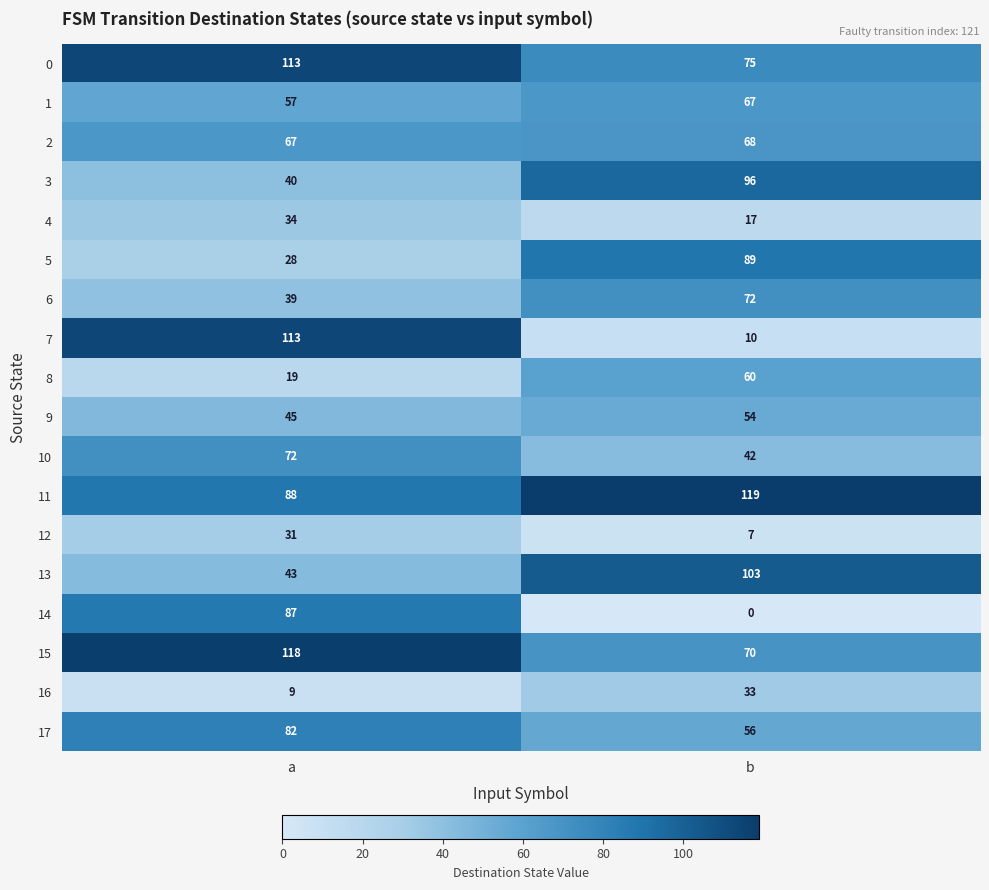

What is the approximate value of 5 at b, to the nearest 10?

90